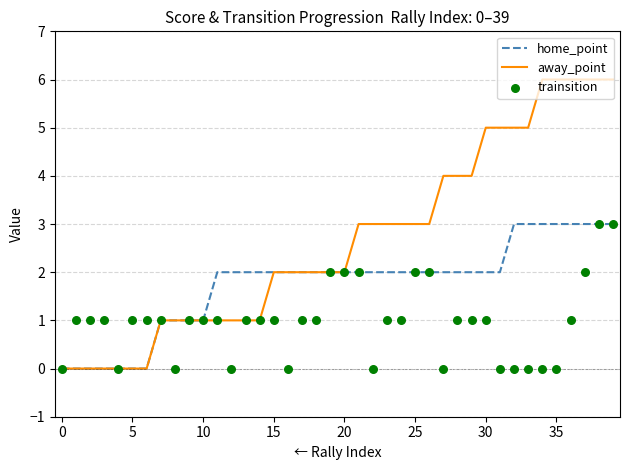

At which category is the sum across all series the highest?

38